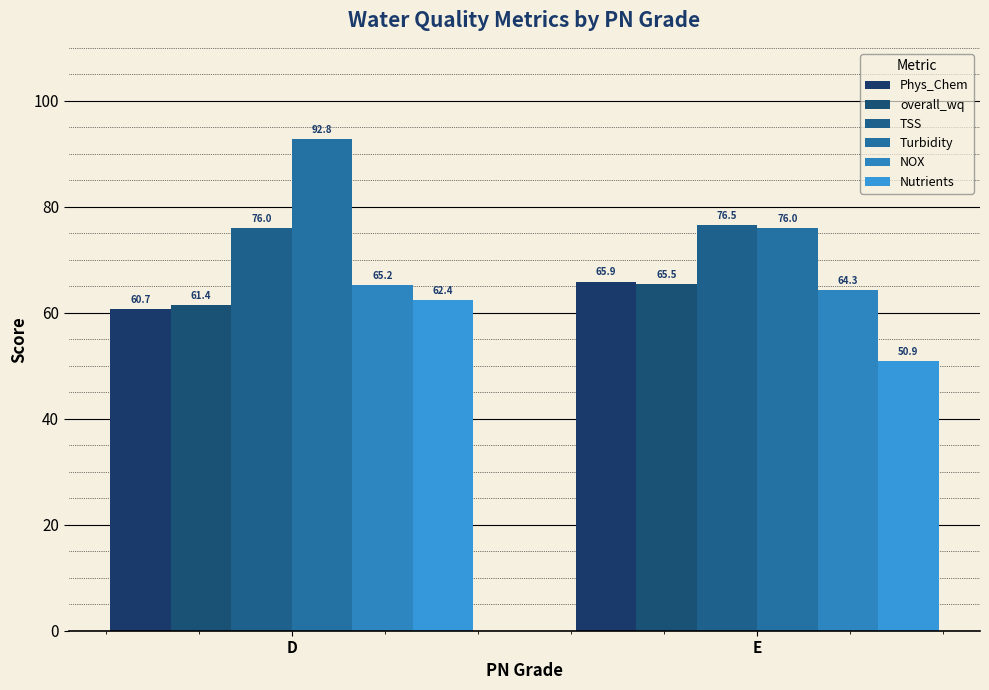

The value of Nutrients at E is 50.9. True or false?

True